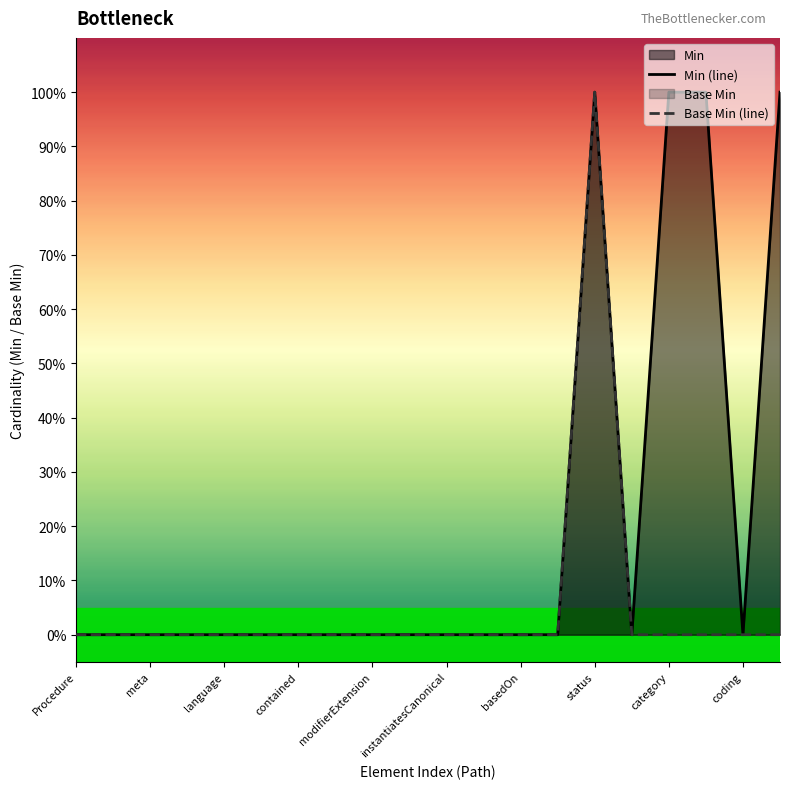

At 13, list the series in order from largest to smallest.

Min (line), Base Min (line)